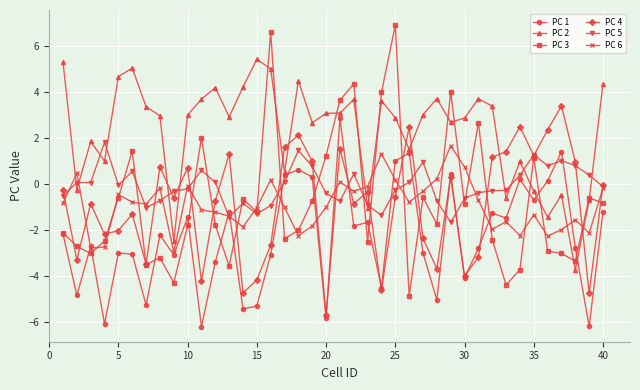

True or false: PC 3 has more than 0 points higher than both neighbors.

True